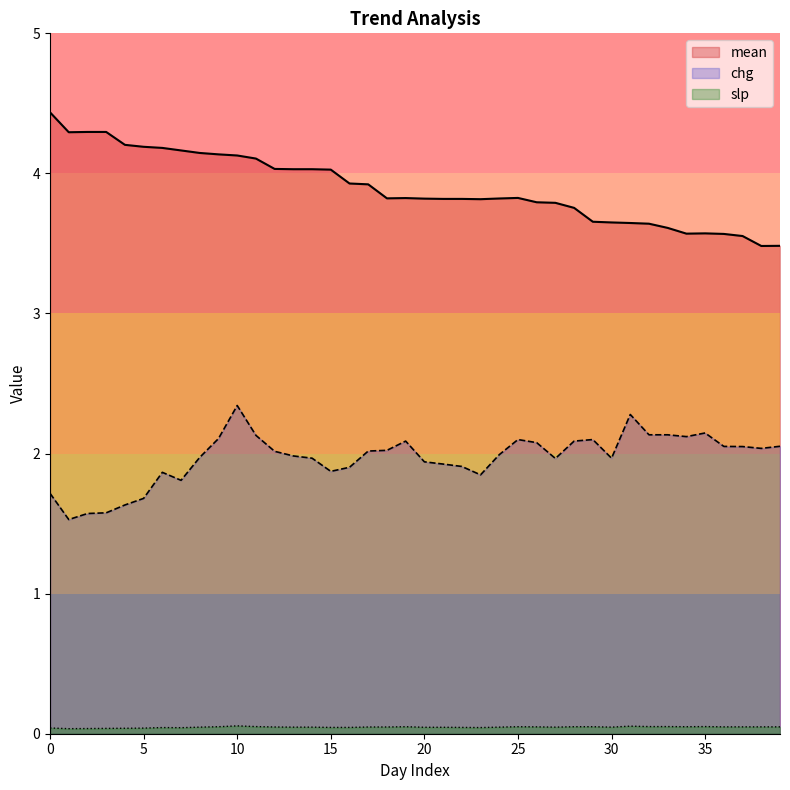

True or false: chg and slp cross at least once.

False